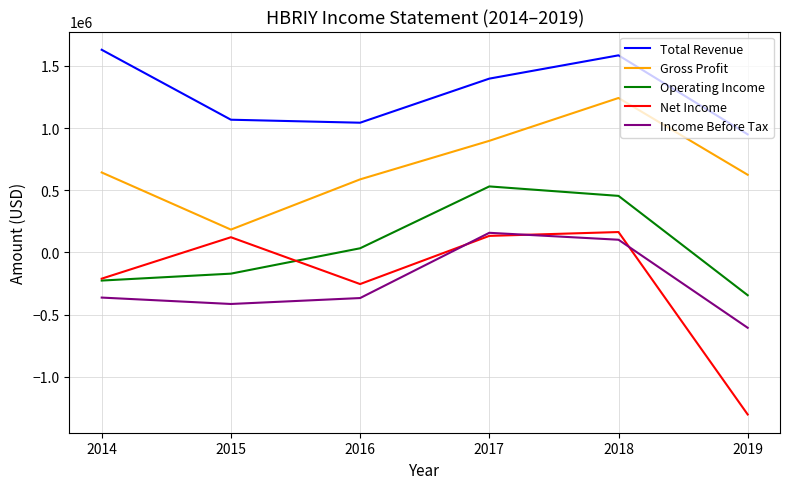

Which series has the largest total across all categories?

Total Revenue